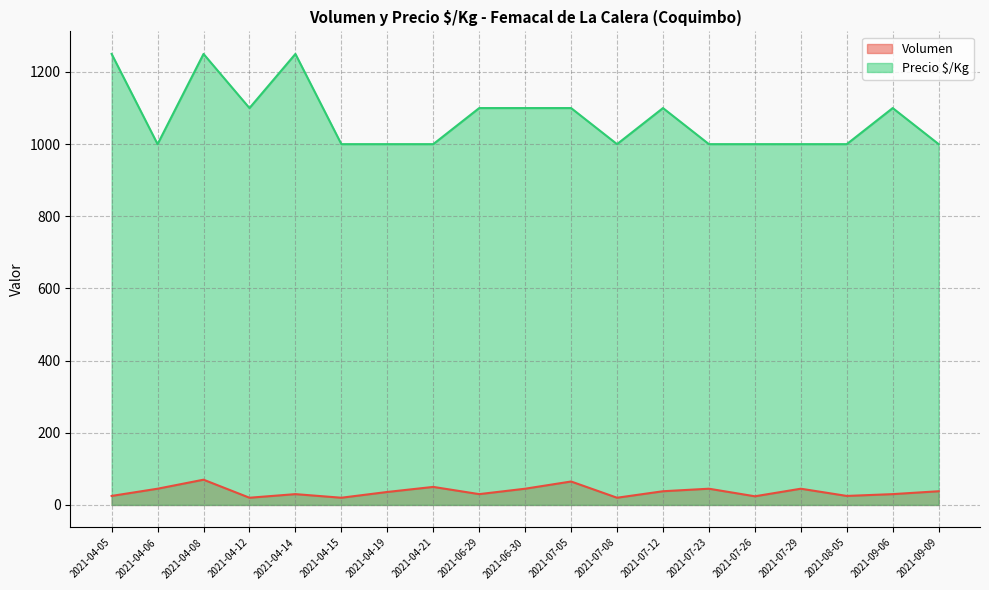

At 2021-04-21, list the series in order from largest to smallest.

Precio $/Kg, Volumen